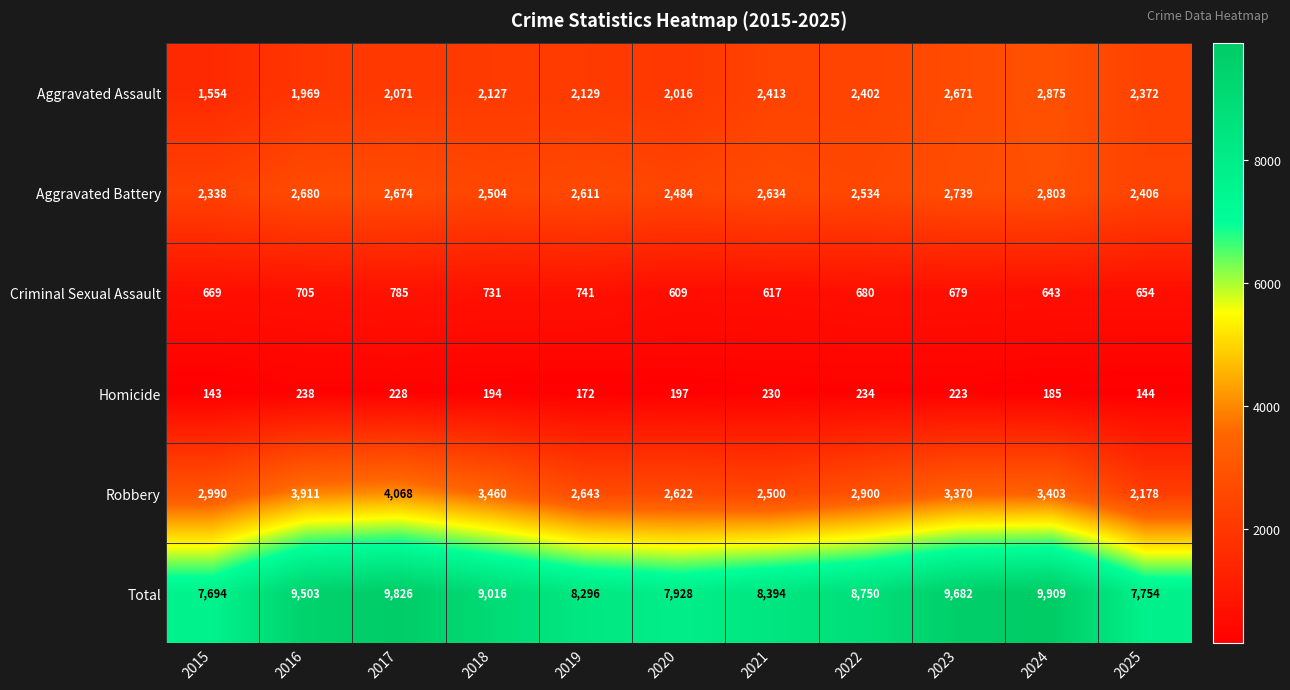

Which series has the largest total across all categories?

Total